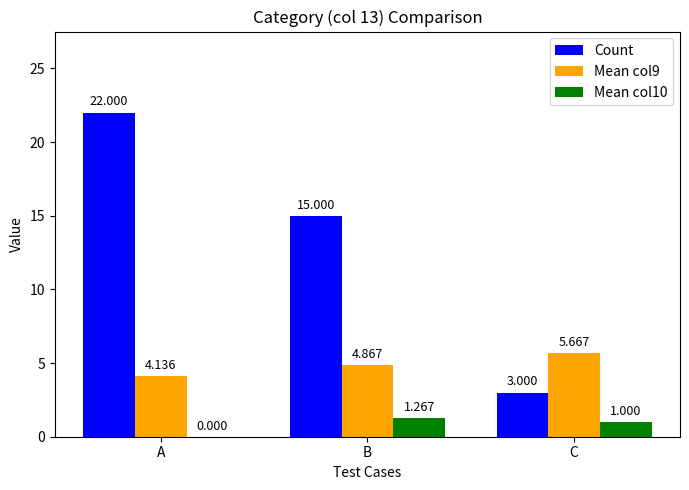

Which series changed the most between B and C?

Count